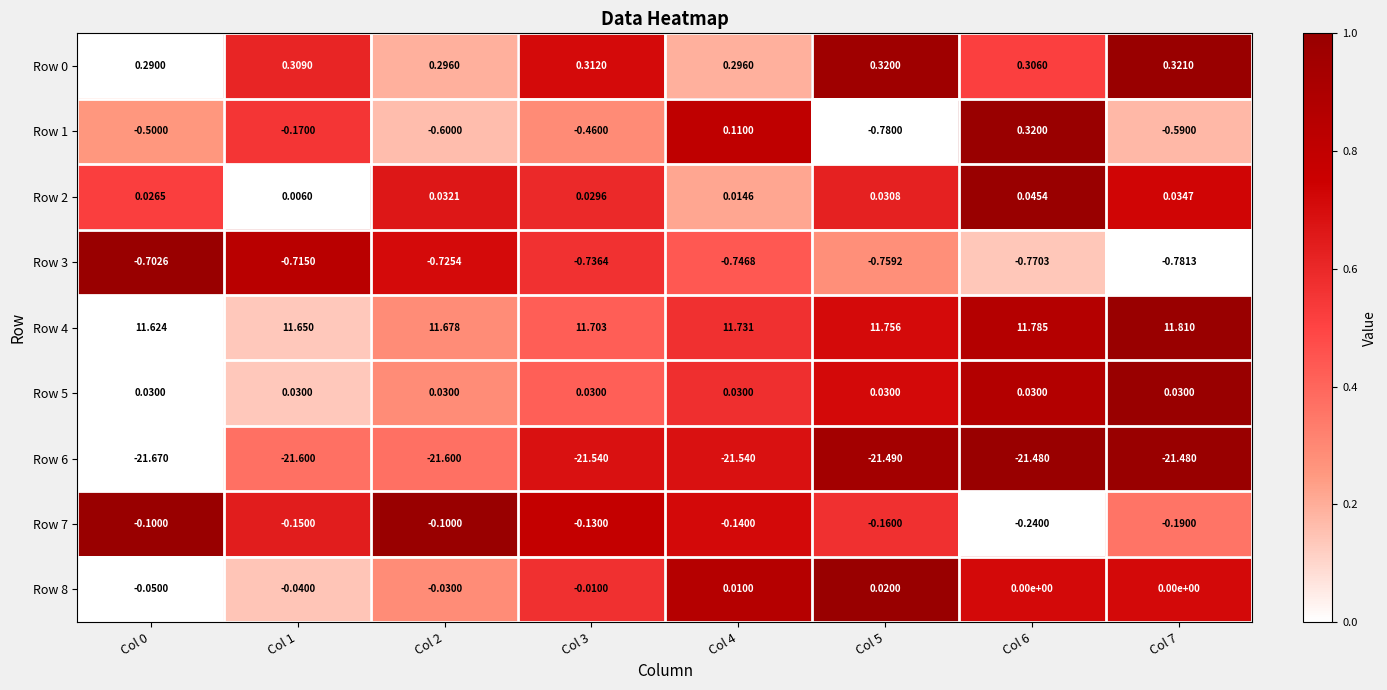

Which series has the widest spread of values?

Row 1